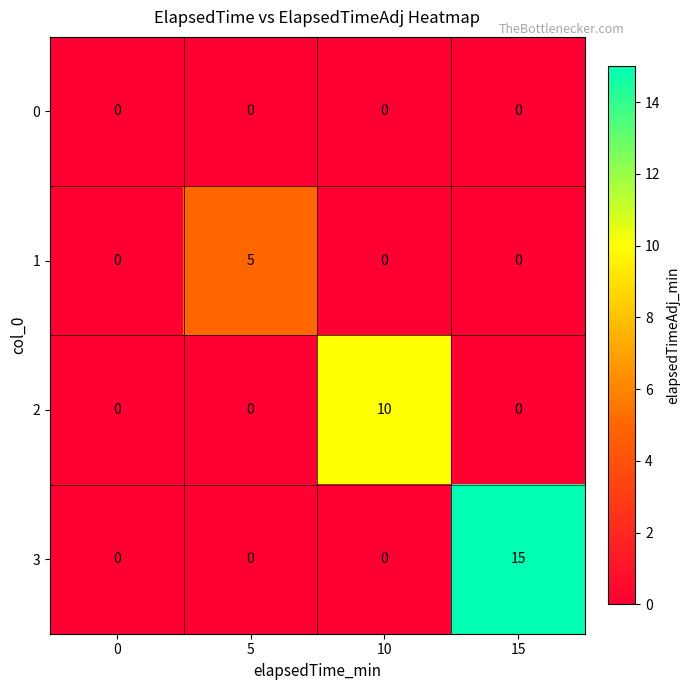

At which category is the sum across all series the highest?

15